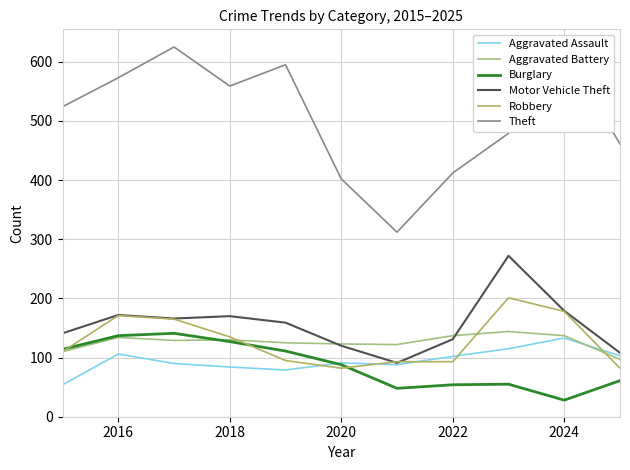

At how many categories does at least one series exceed 607?

2